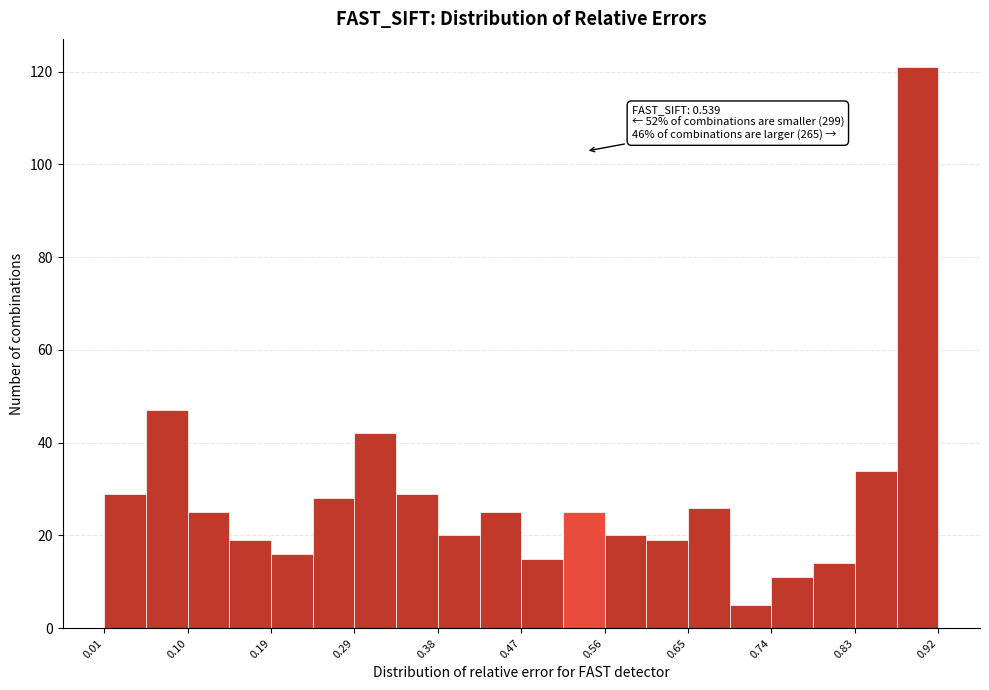

Which range on the x-axis has the tallest bar?

0.88 to 0.92